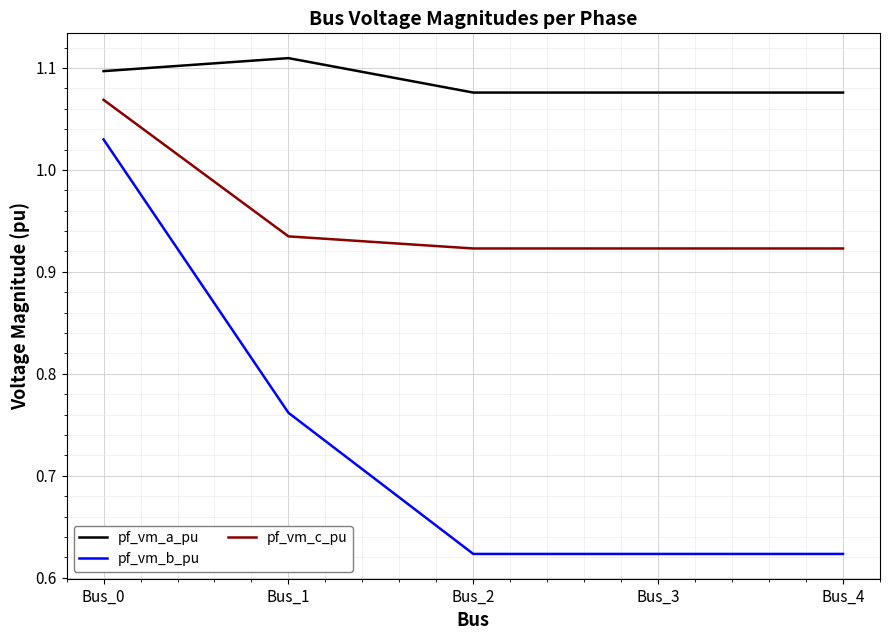

At which category is the sum across all series the highest?

Bus_0